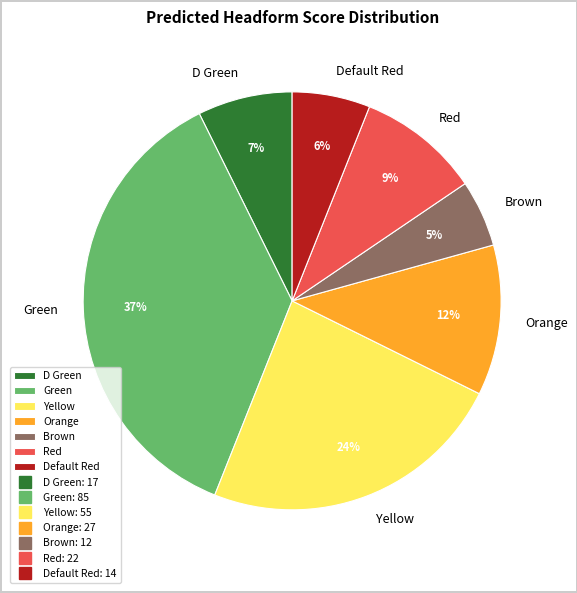

Is it true that Brown is 17% of the pie?

False